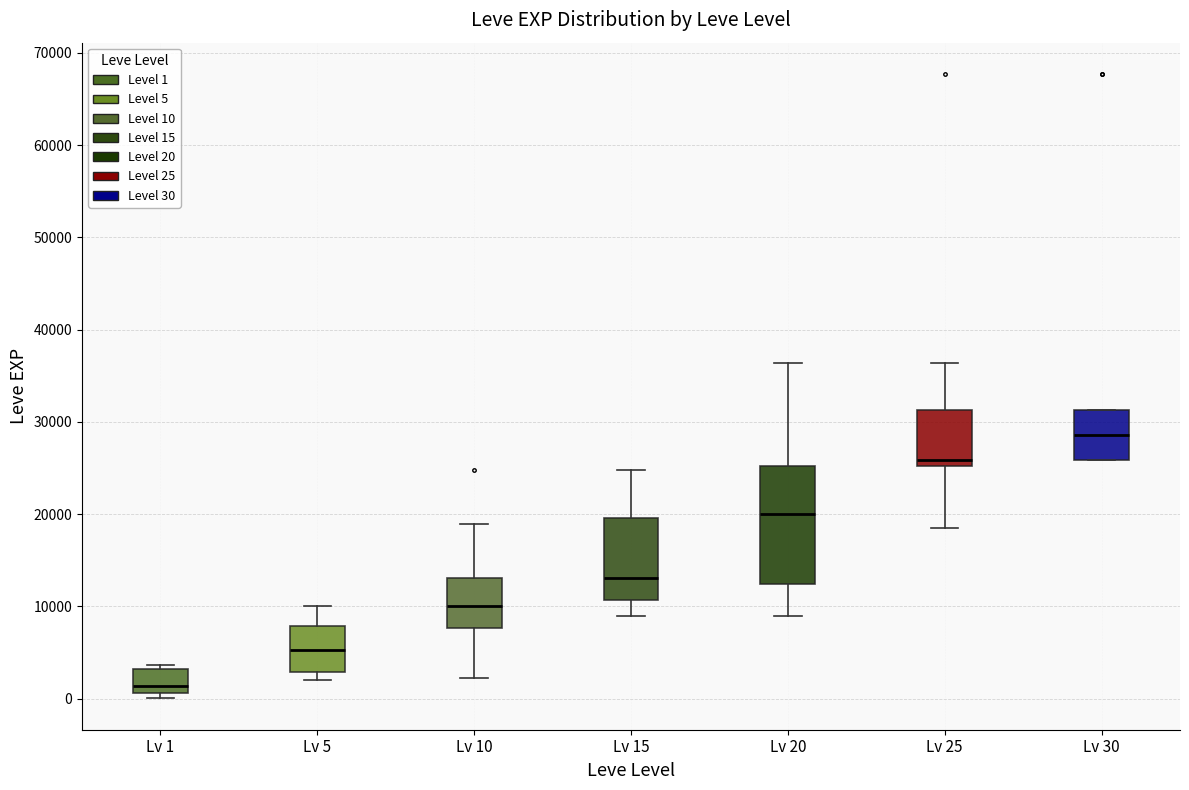

Which box is the tallest, from its lower edge to its upper edge?

Lv 20